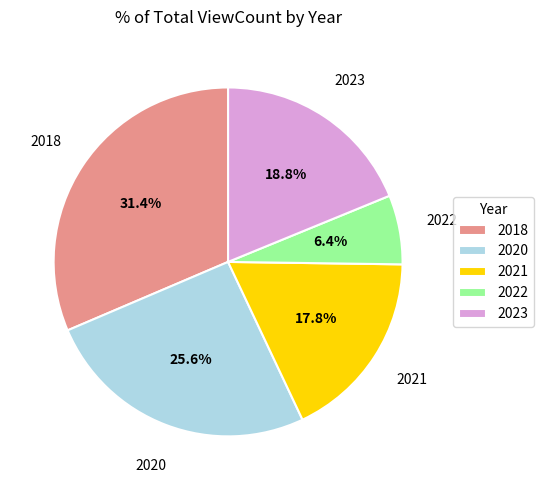

Does any single category account for the majority?

No